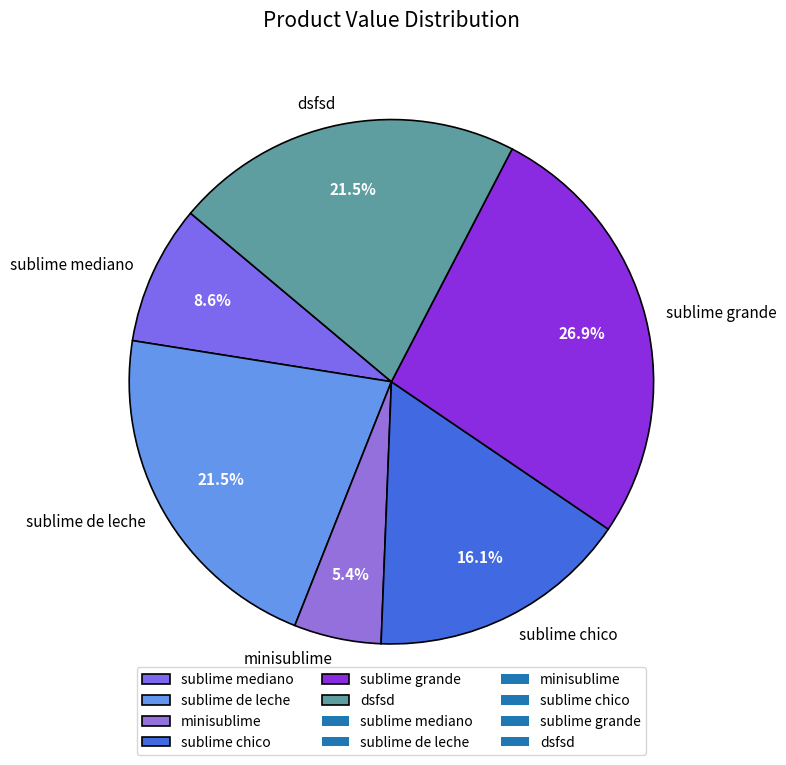

True or false: sublime grande accounts for 21% of the total.

False